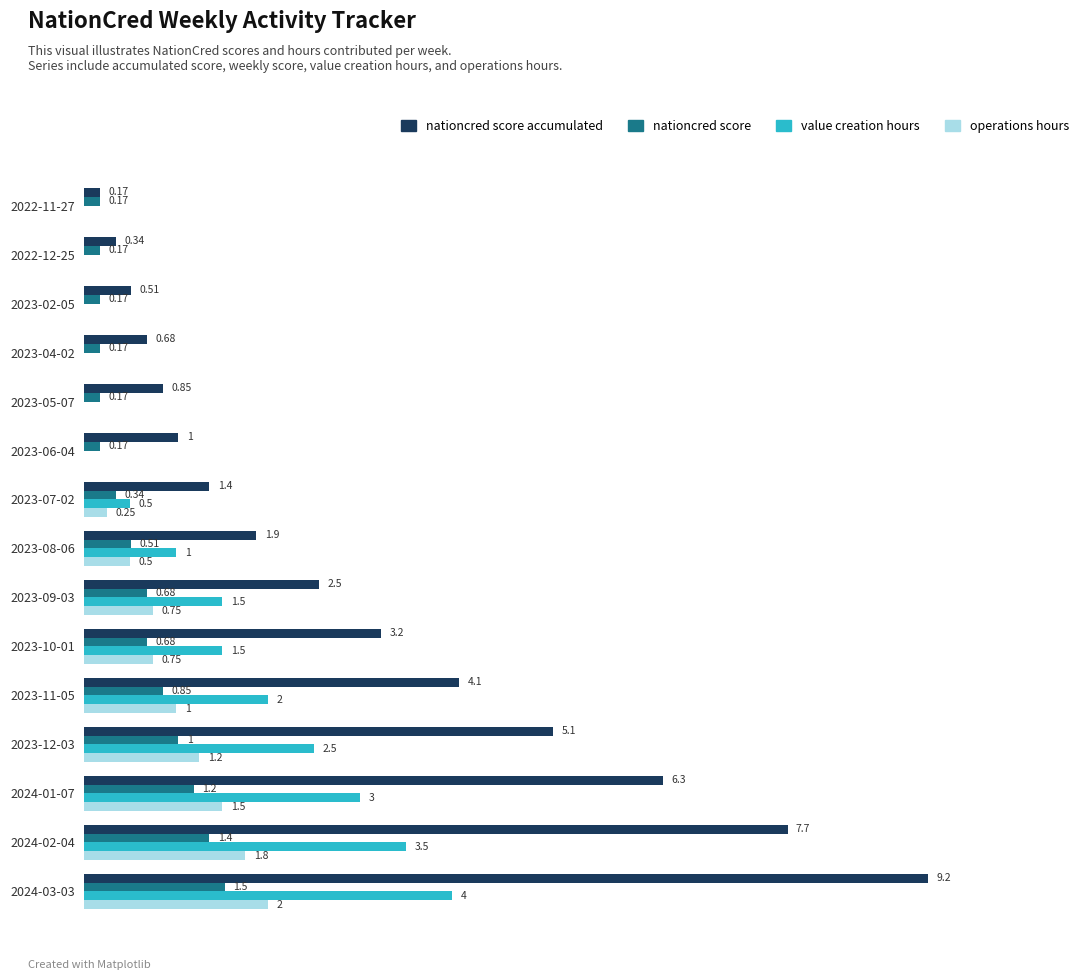

At which category is the sum across all series the highest?

2024-03-03